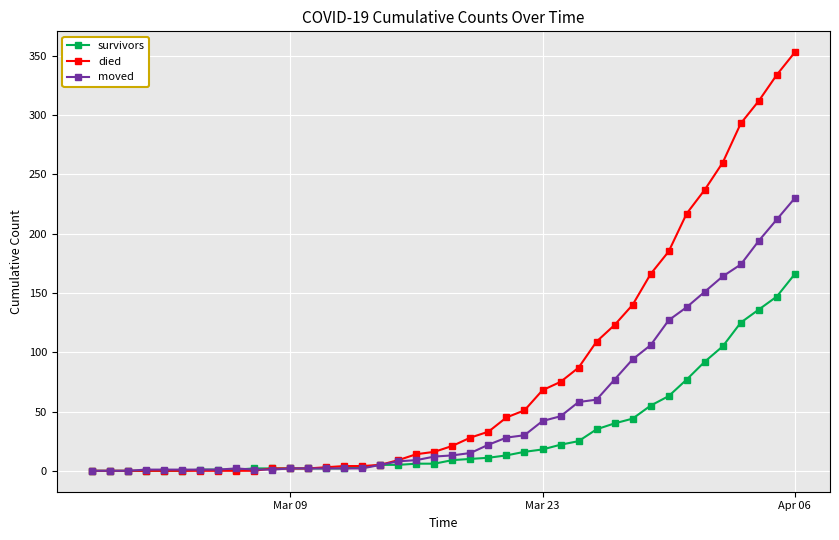

Which series has the largest range (max minus min)?

died